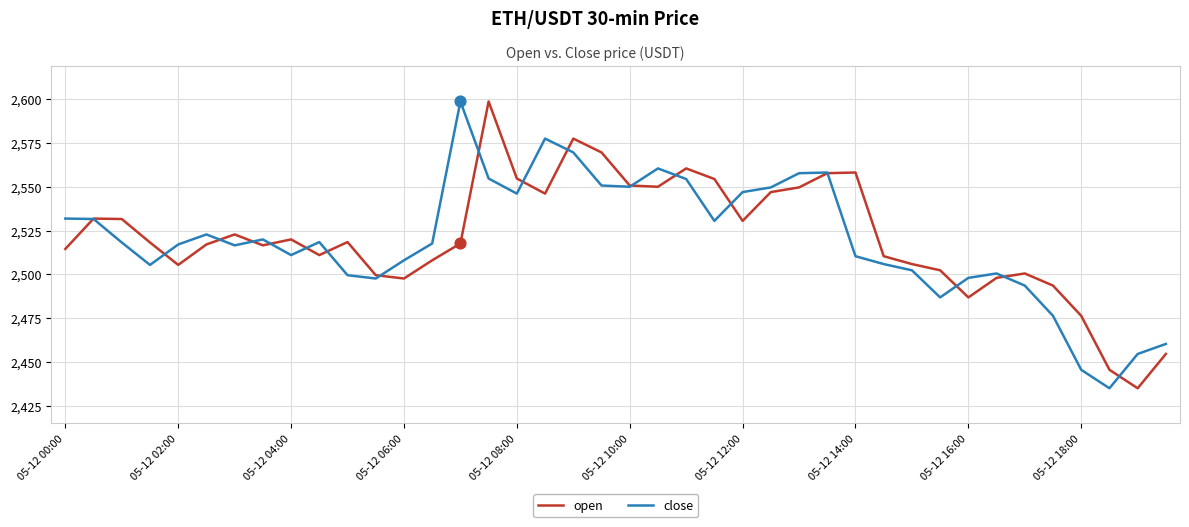

What is the lowest value of the open series?

2435.1